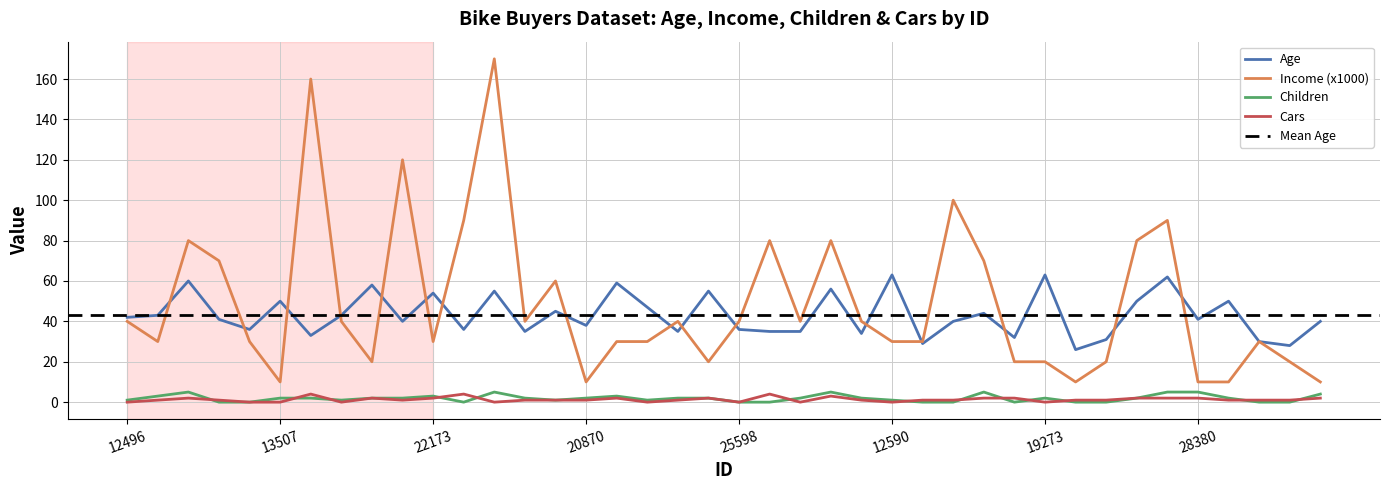

What is the label of the 40th point from the left?

16259